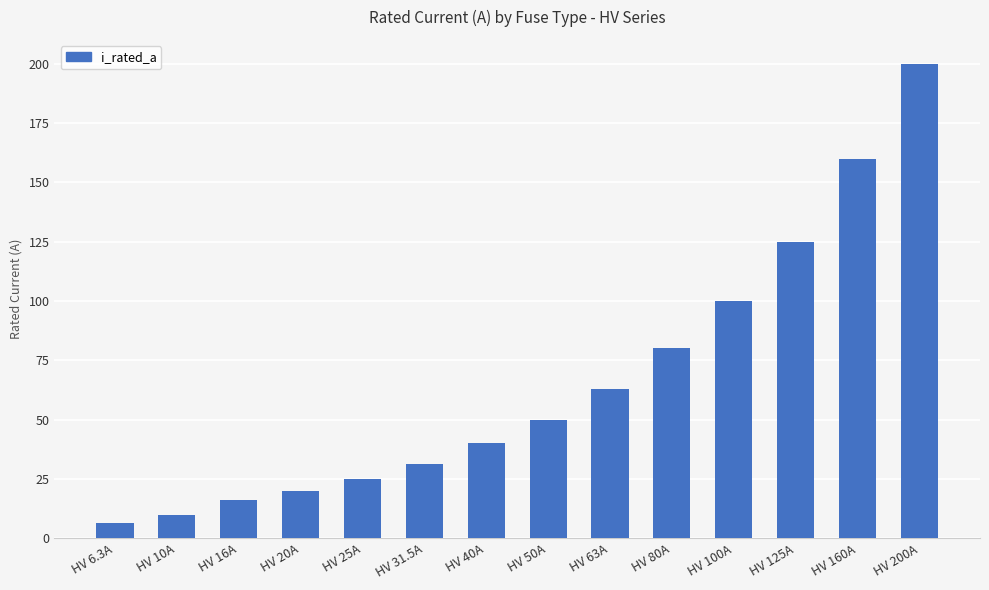

What is the value of the 6th bar from the left?

31.5